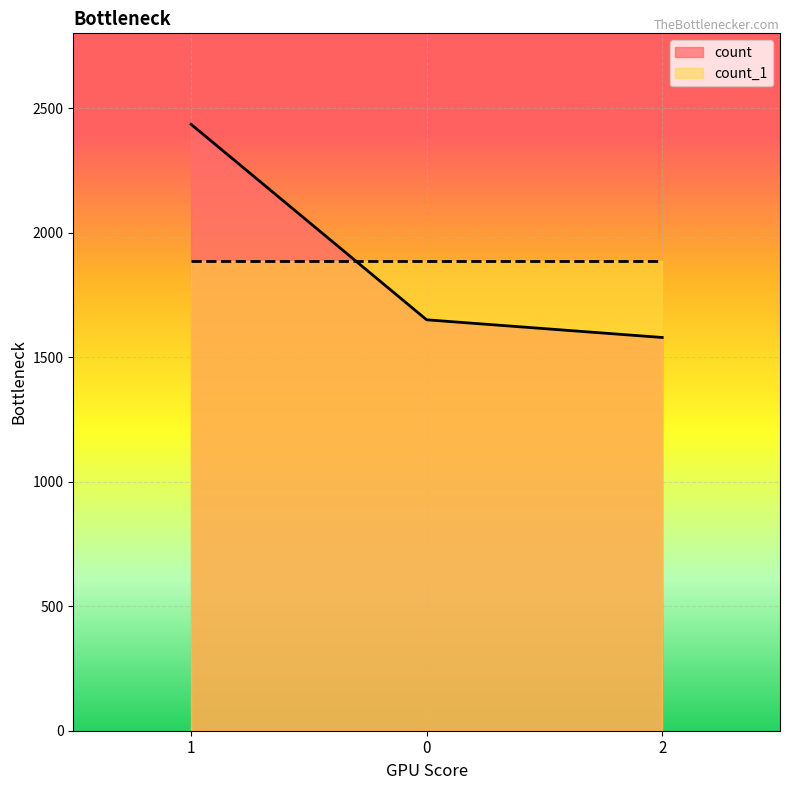

Which category has the highest value across all series?

1